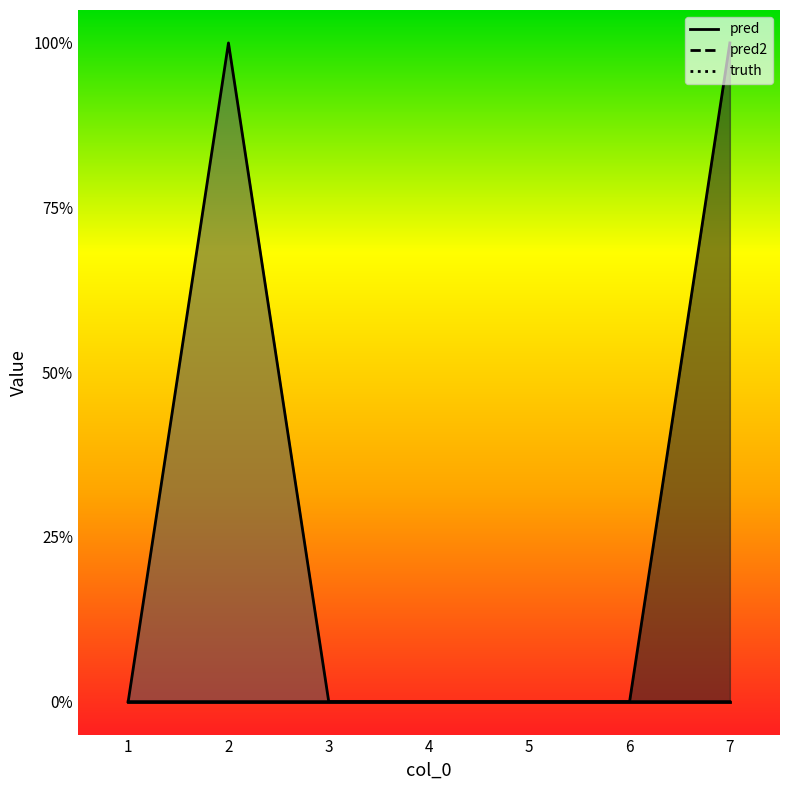

True or false: pred2 has a value of 0 at 3.

True